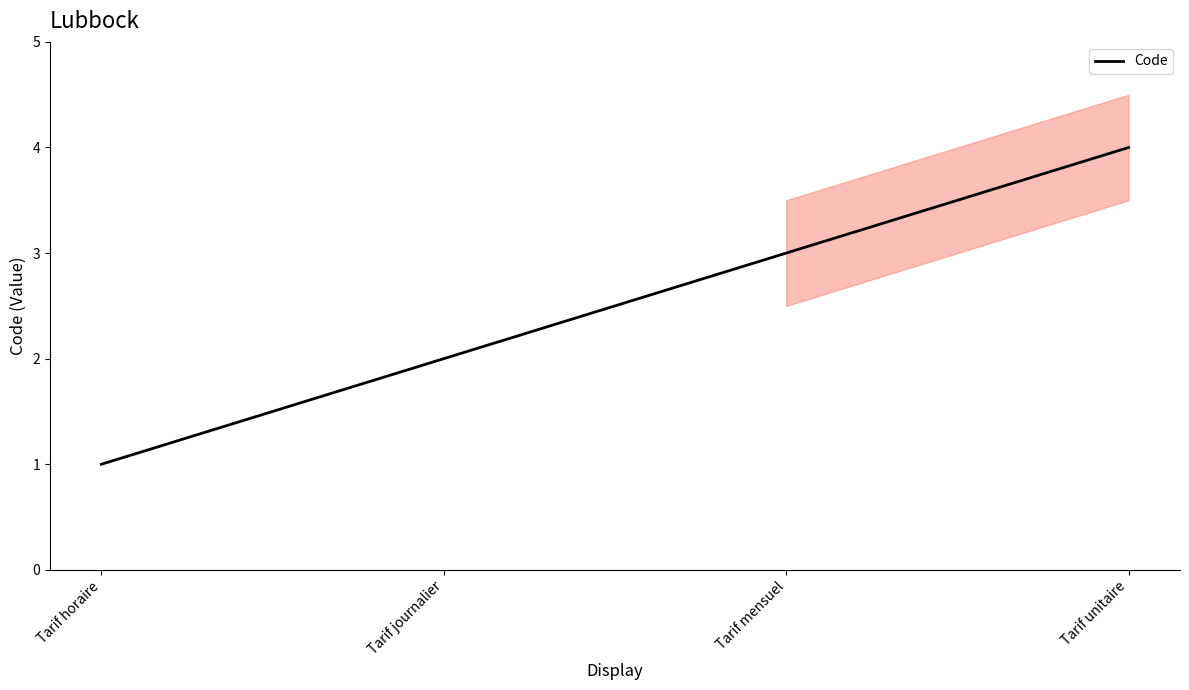

Is it true that the value at Tarif journalier is 3?

False